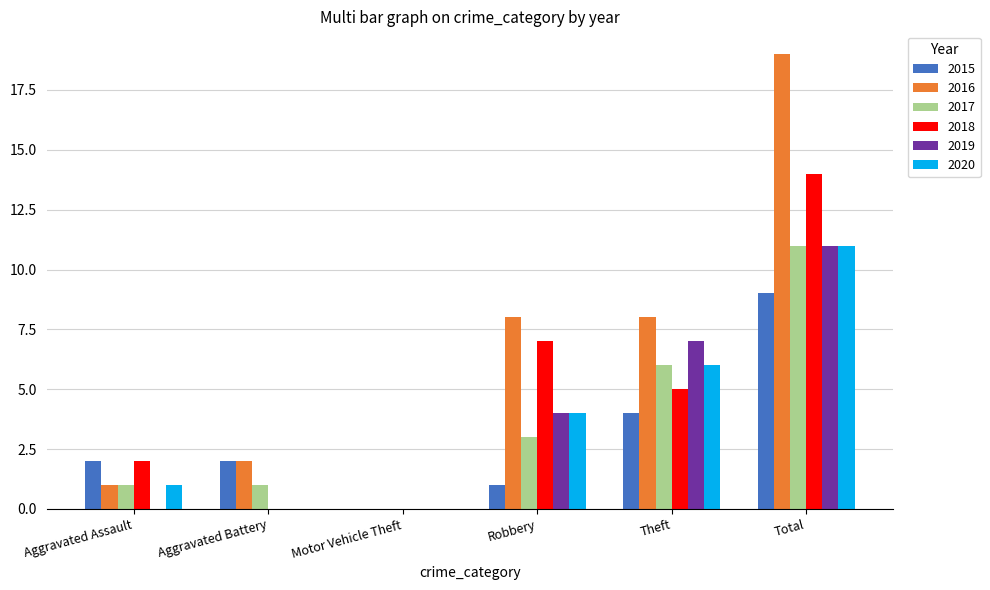

What is the difference between the 2015 values at Robbery and Theft?

3